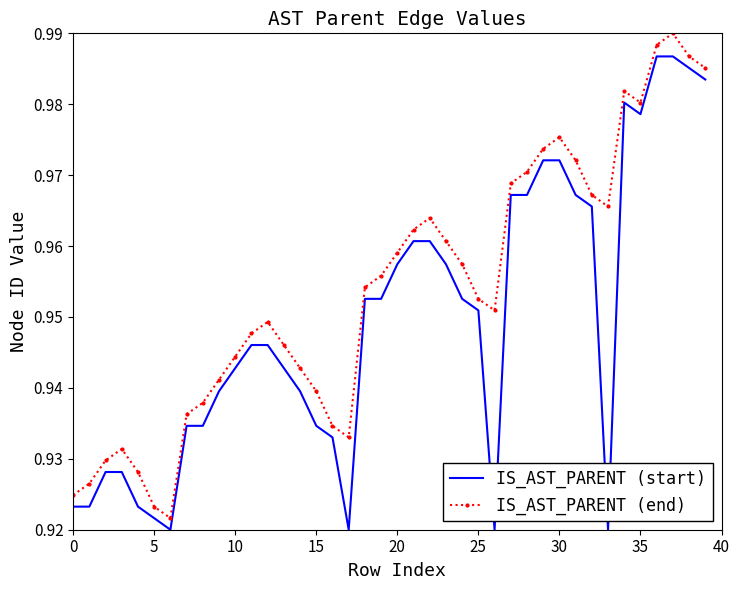

How many interior local peaks does the IS_AST_PARENT (end) series have?

6